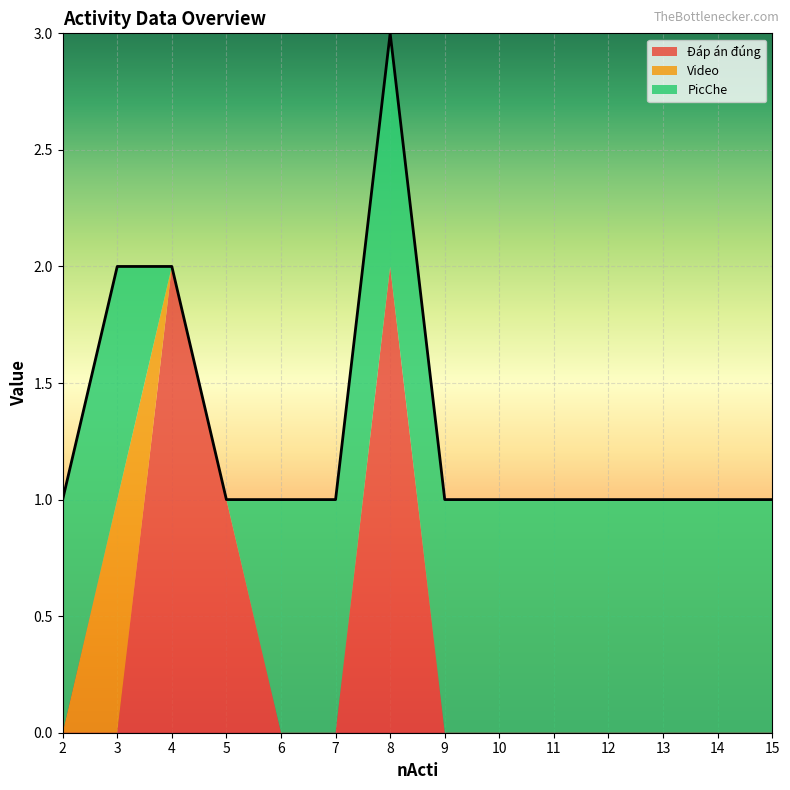

What is the difference between the highest and lowest values at 11?

1